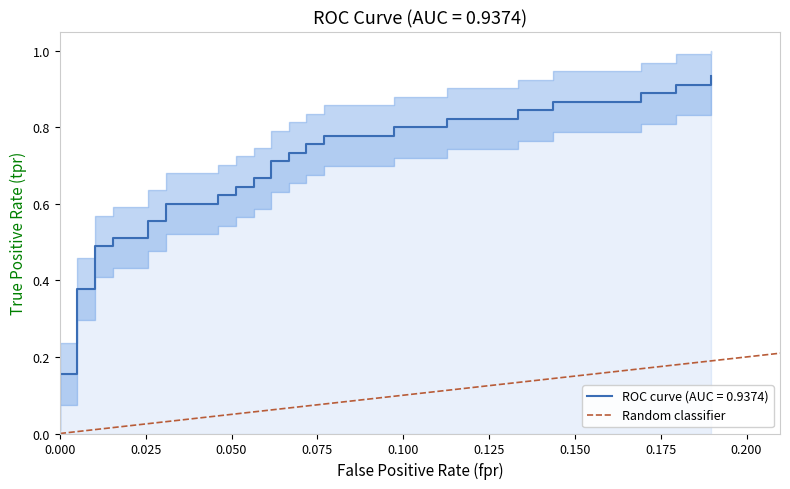

Is it true that the value at 0.025 is 0?

False